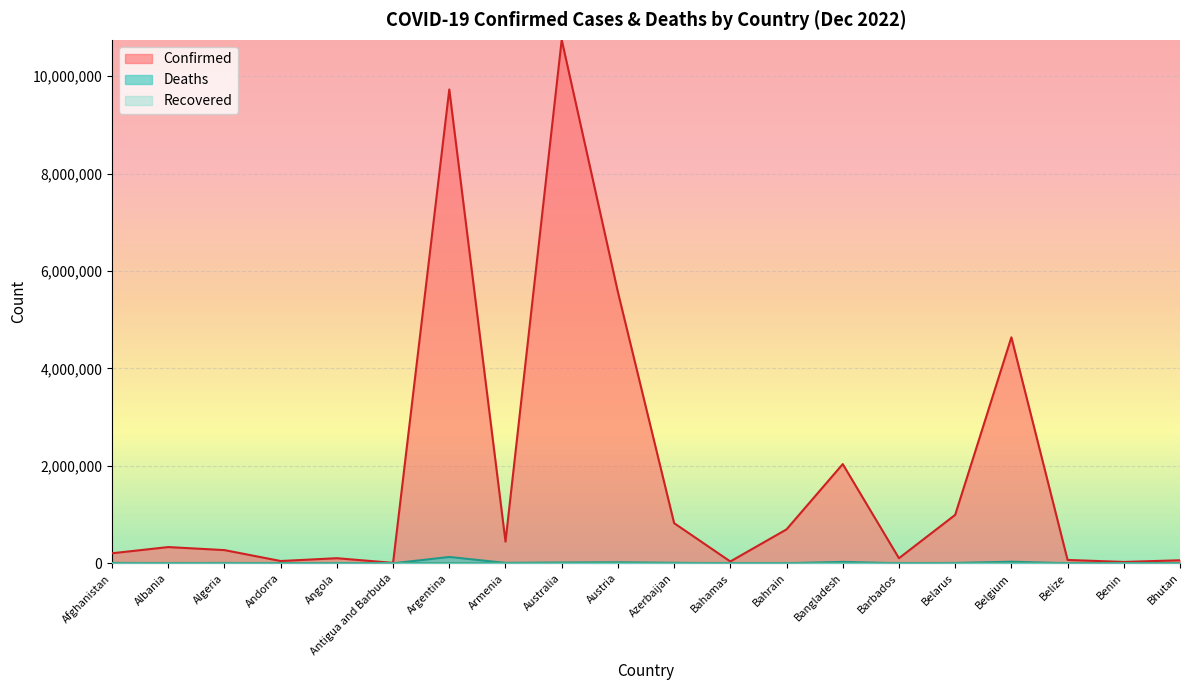

List the labels in order of Confirmed value, largest first.

Australia, Argentina, Austria, Belgium, Bangladesh, Belarus, Azerbaijan, Bahrain, Armenia, Albania, Algeria, Afghanistan, Angola, Barbados, Belize, Bhutan, Andorra, Bahamas, Benin, Antigua and Barbuda